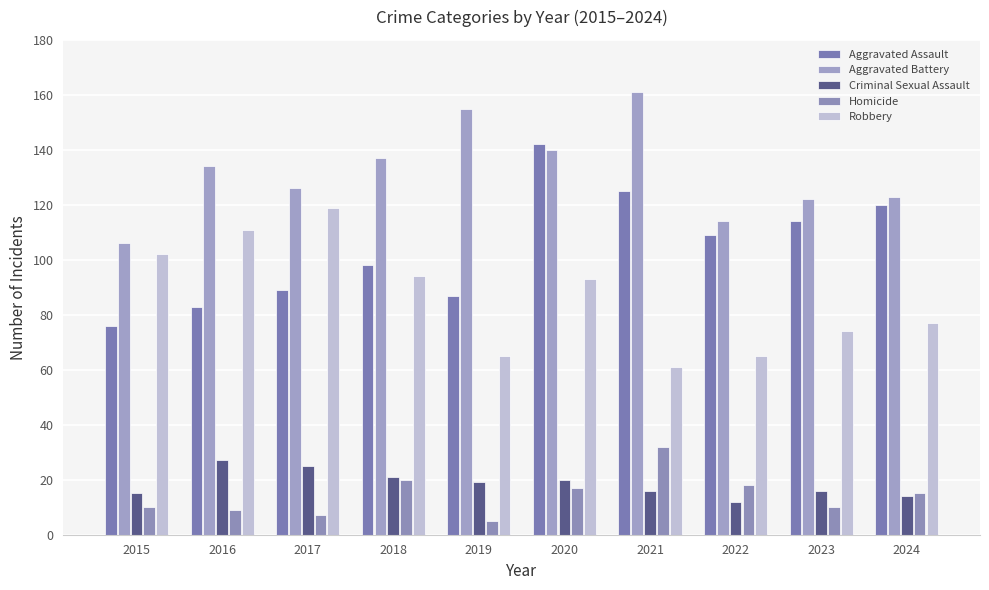

Where does the Aggravated Assault series first go above 109?

2020